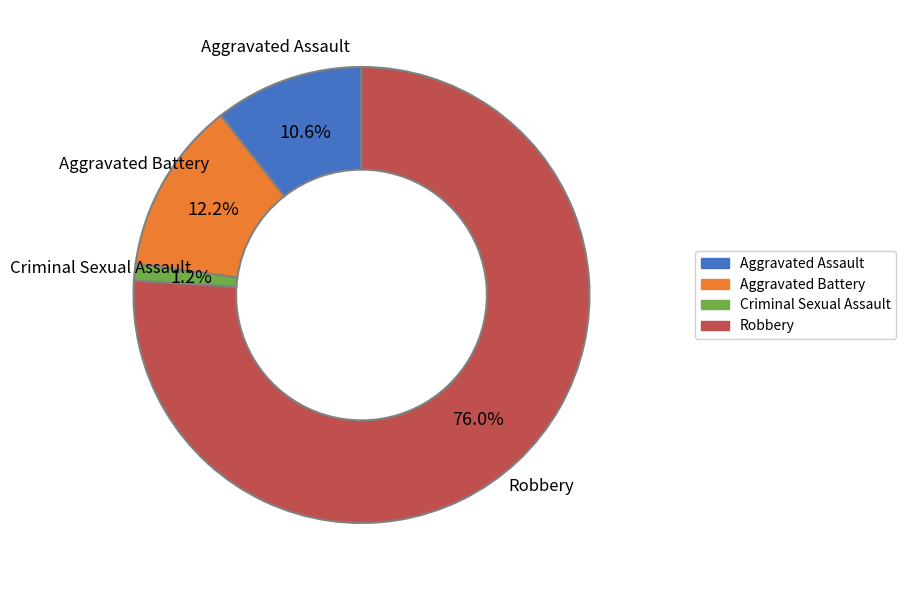

Does any single category account for the majority?

Yes